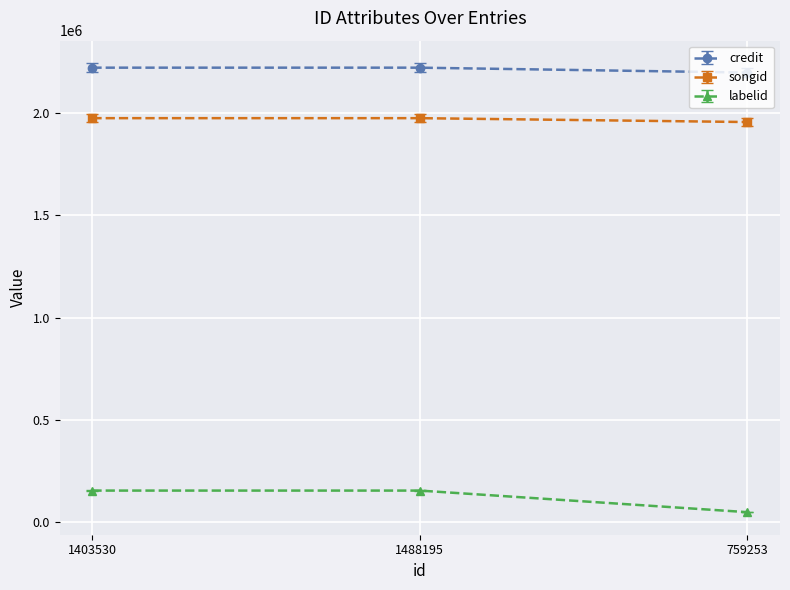

Rank the series by their maximum value, from highest to lowest.

credit, songid, labelid